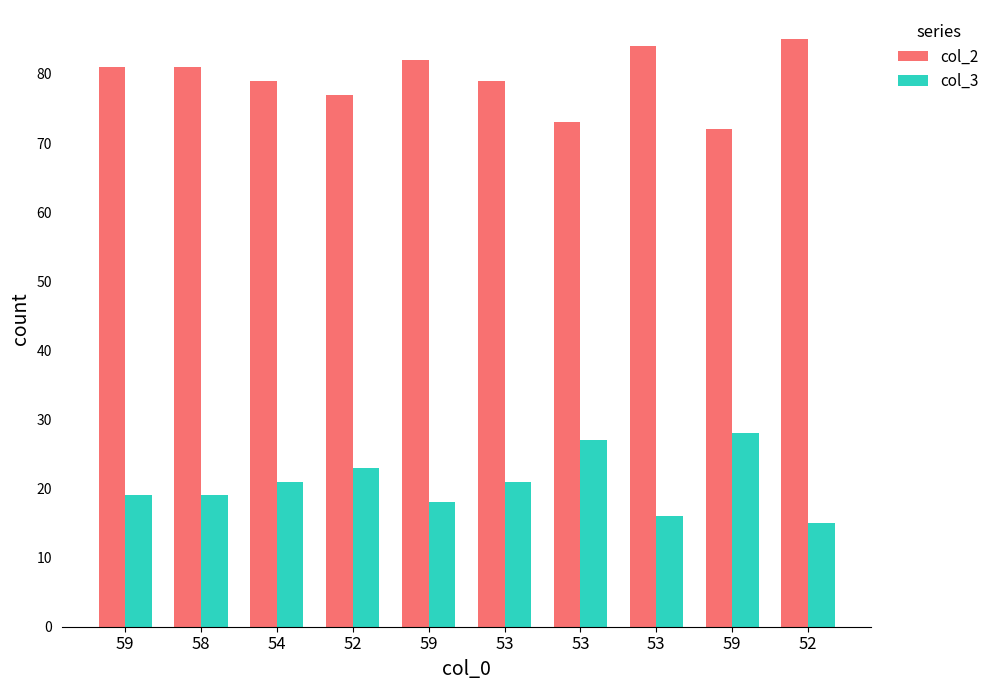

Between 52 and 52, which series saw the biggest shift?

col_2